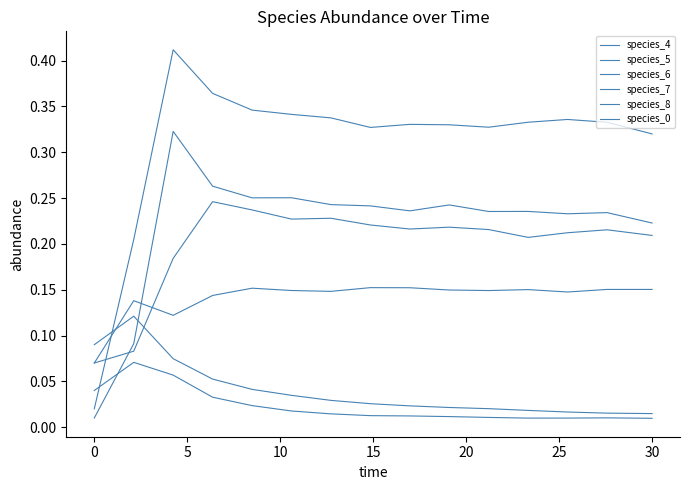

Does the chart have visible grid lines?

No